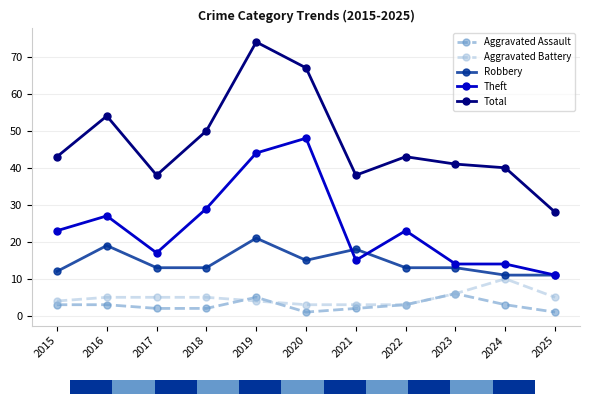

Read the Aggravated Assault value at 2015.

3